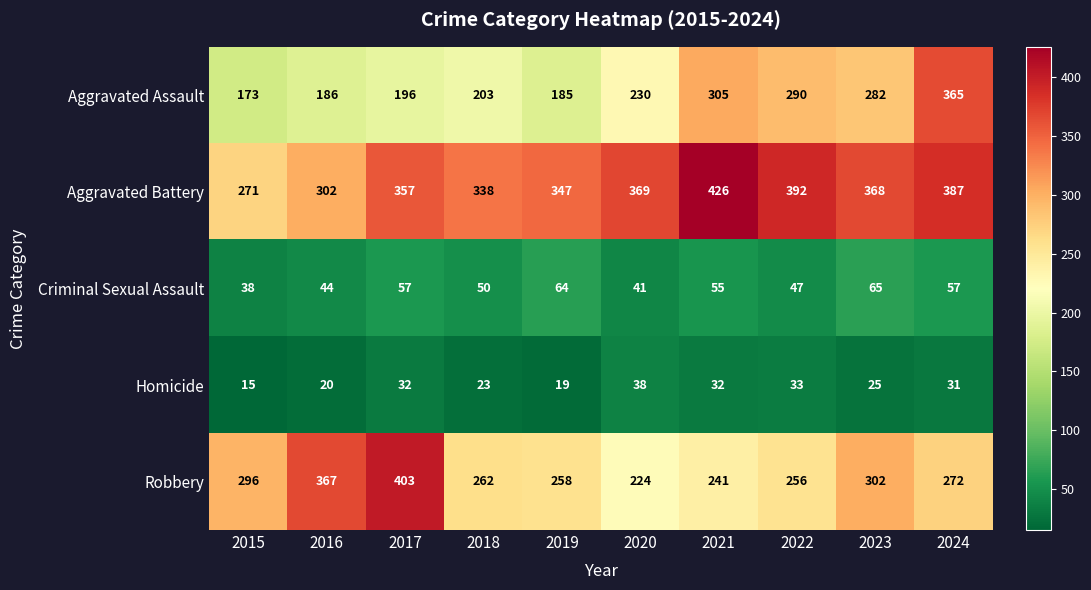

What is the maximum value shown in the chart?

426